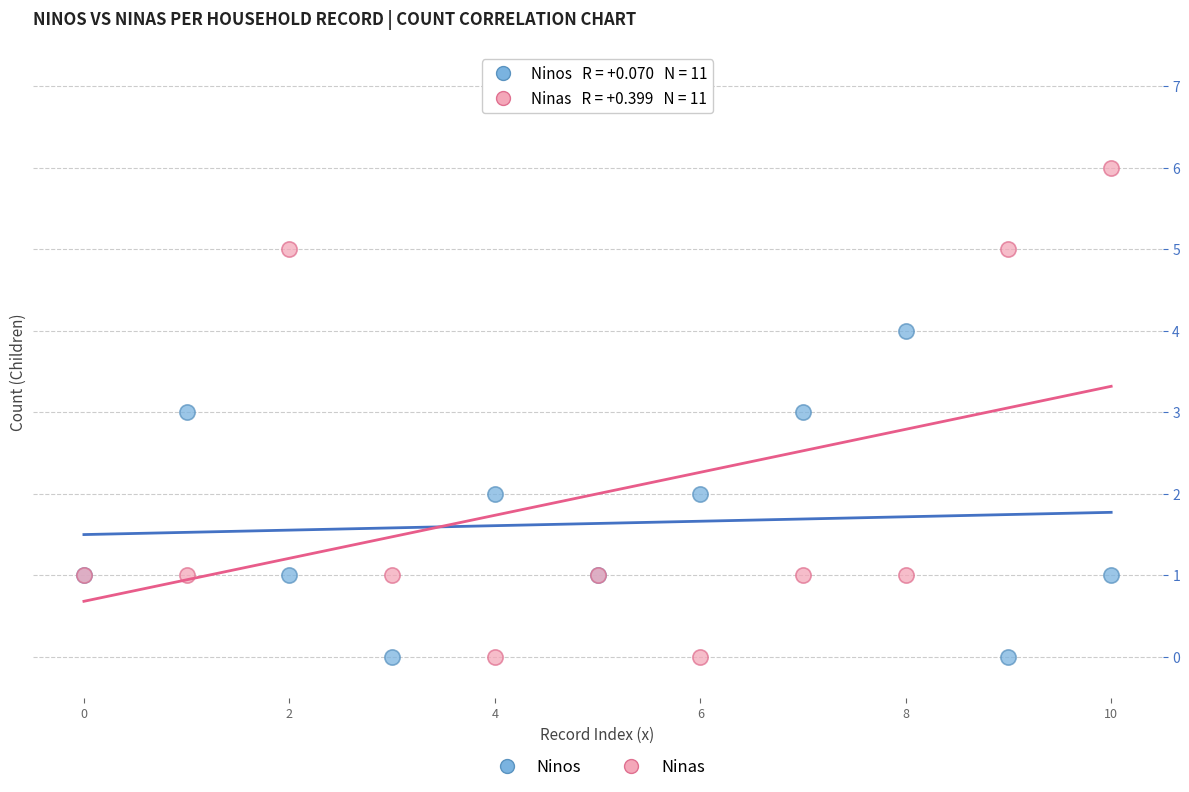

Which series contains the highest Y value?

Ninas